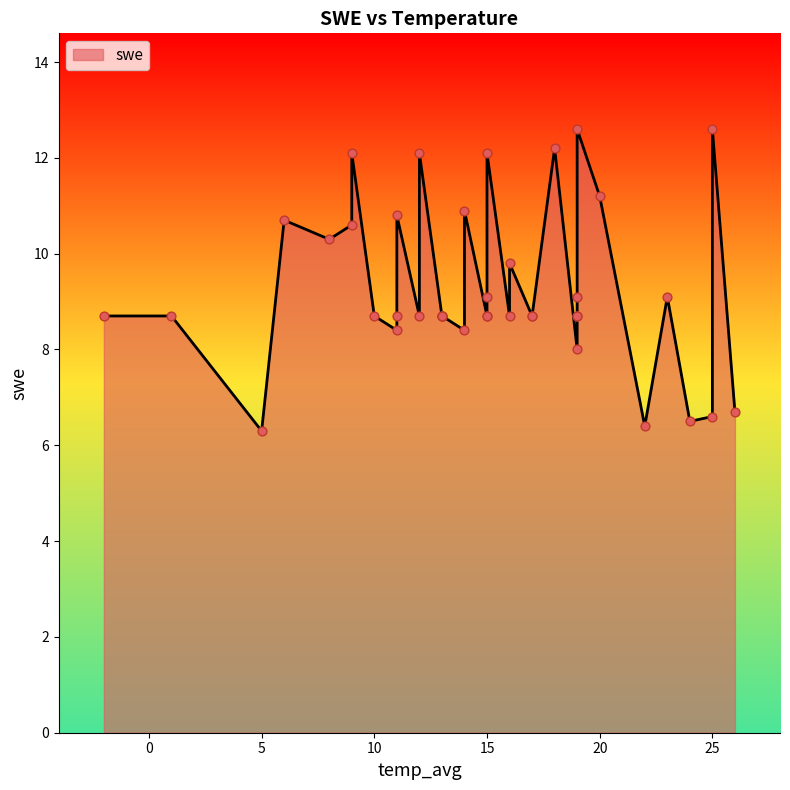

What is the ratio of the value at 14 to the value at 9?

0.7